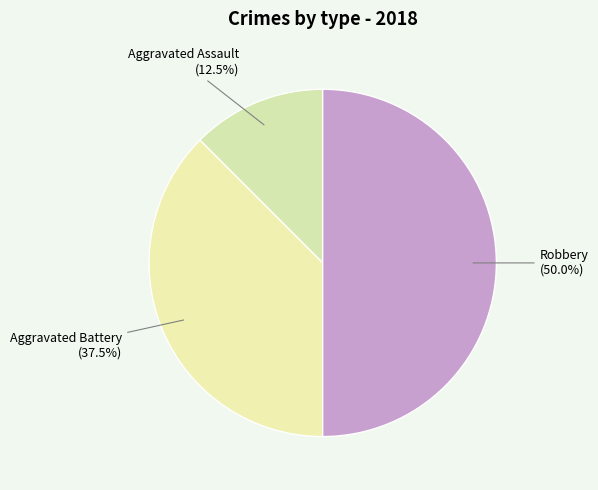

Is there any slice that represents more than half of the pie?

No